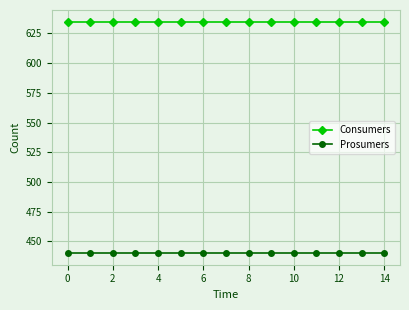

List the series in order of their peak value, highest first.

Consumers, Prosumers